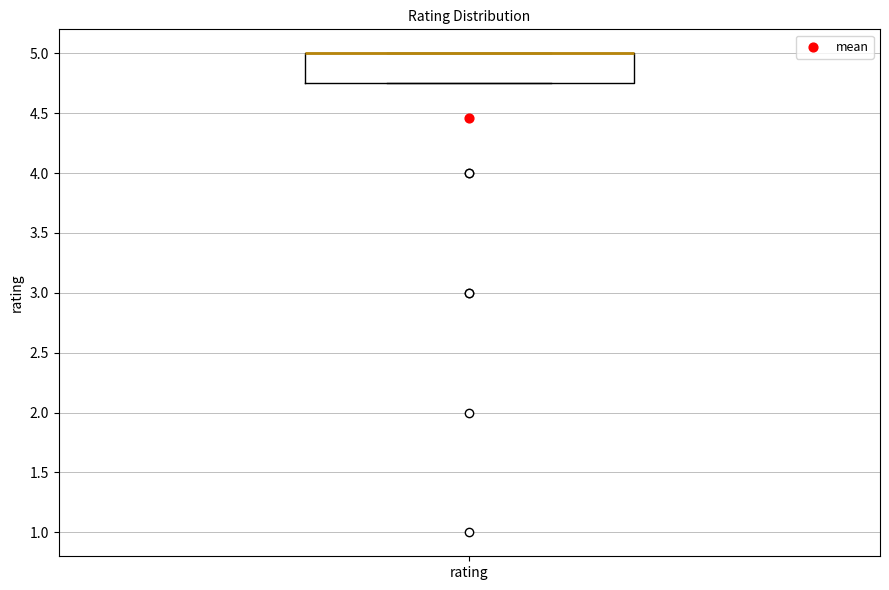

Read this box plot against the y-axis: the position of the median line, the range covered by the box, and the ends of both whiskers. The values are not printed on the chart, so give them approximately, as read against the axis.

median 5.00 (drawn on the box's upper edge), box 4.75 to 5.00, whiskers 4.75 to 5.00